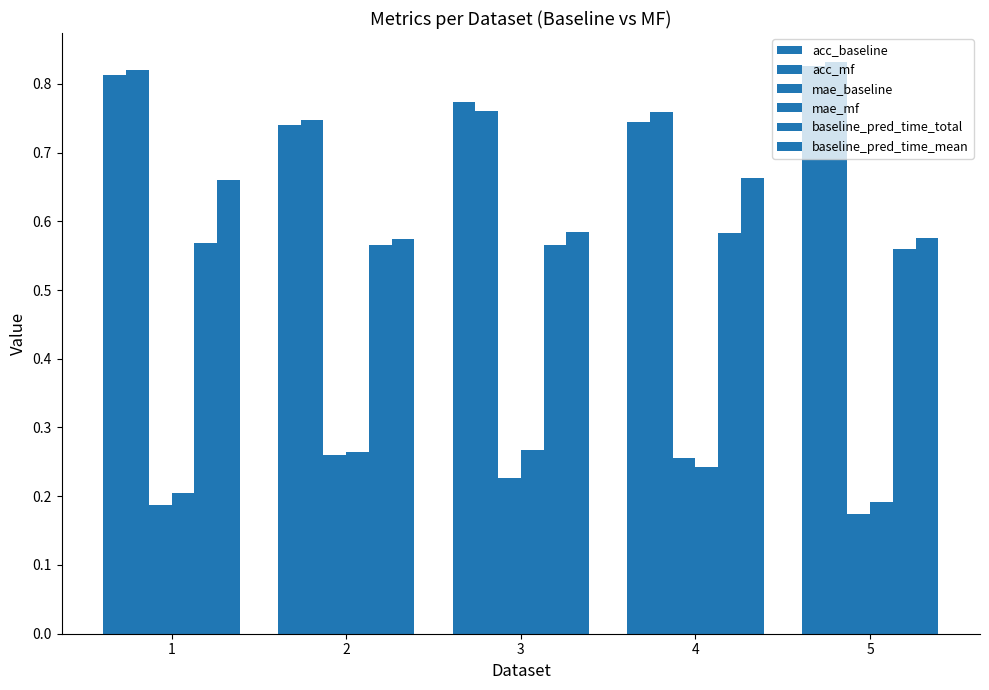

Reading left to right, list all the values displayed in this chart.

acc_baseline: 0.8	0.7	0.8	0.7	0.8
acc_mf: 0.8	0.7	0.8	0.8	0.8
mae_baseline: 0.2	0.3	0.2	0.3	0.2
mae_mf: 0.2	0.3	0.3	0.2	0.2
baseline_pred_time_total: 0.6	0.6	0.6	0.6	0.6
baseline_pred_time_mean: 0.7	0.6	0.6	0.7	0.6